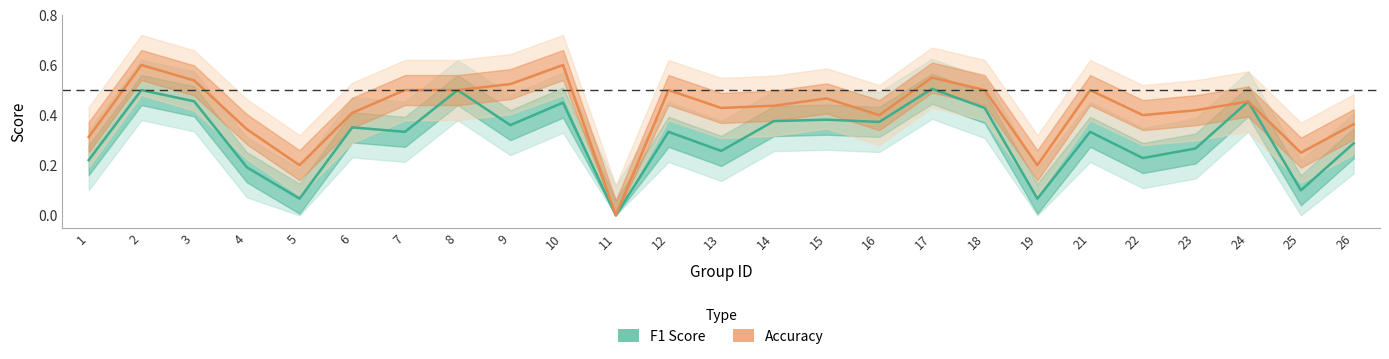

Where is the first local minimum for Accuracy?

5